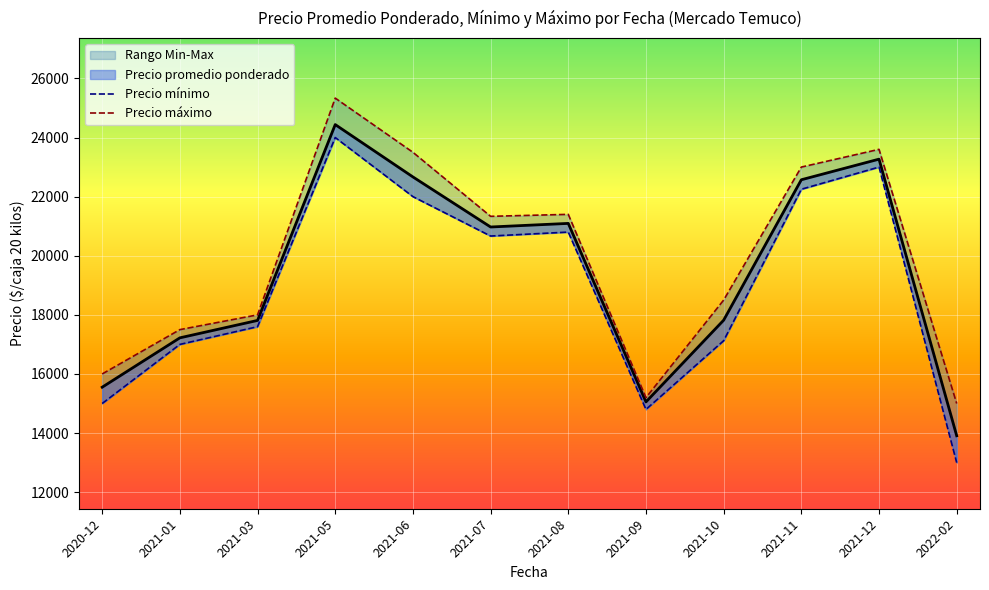

The value of Precio máximo at 2021-01 is 17500.0. True or false?

True